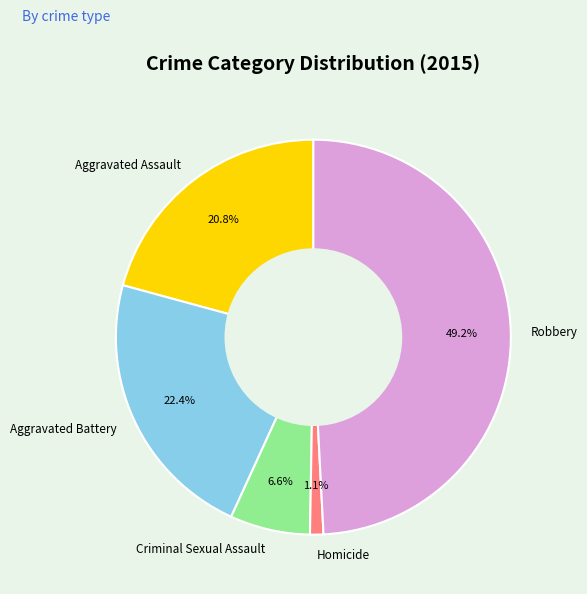

The Robbery slice represents 49% of the pie. True or false?

True